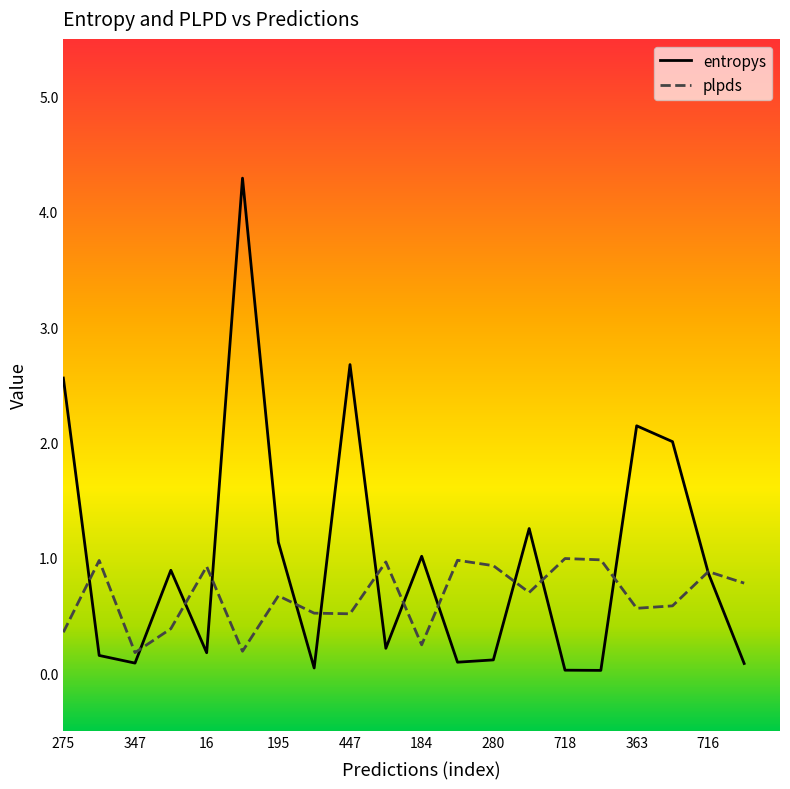

List the series in order of their peak value, highest first.

entropys, plpds